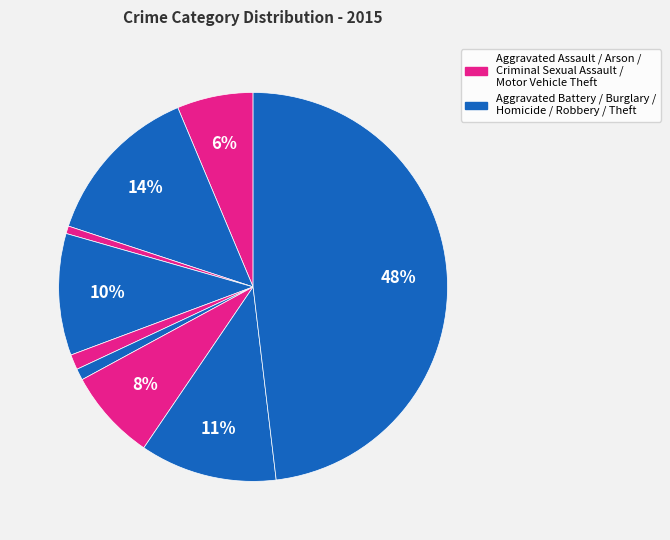

How many segments does this pie chart have?

9